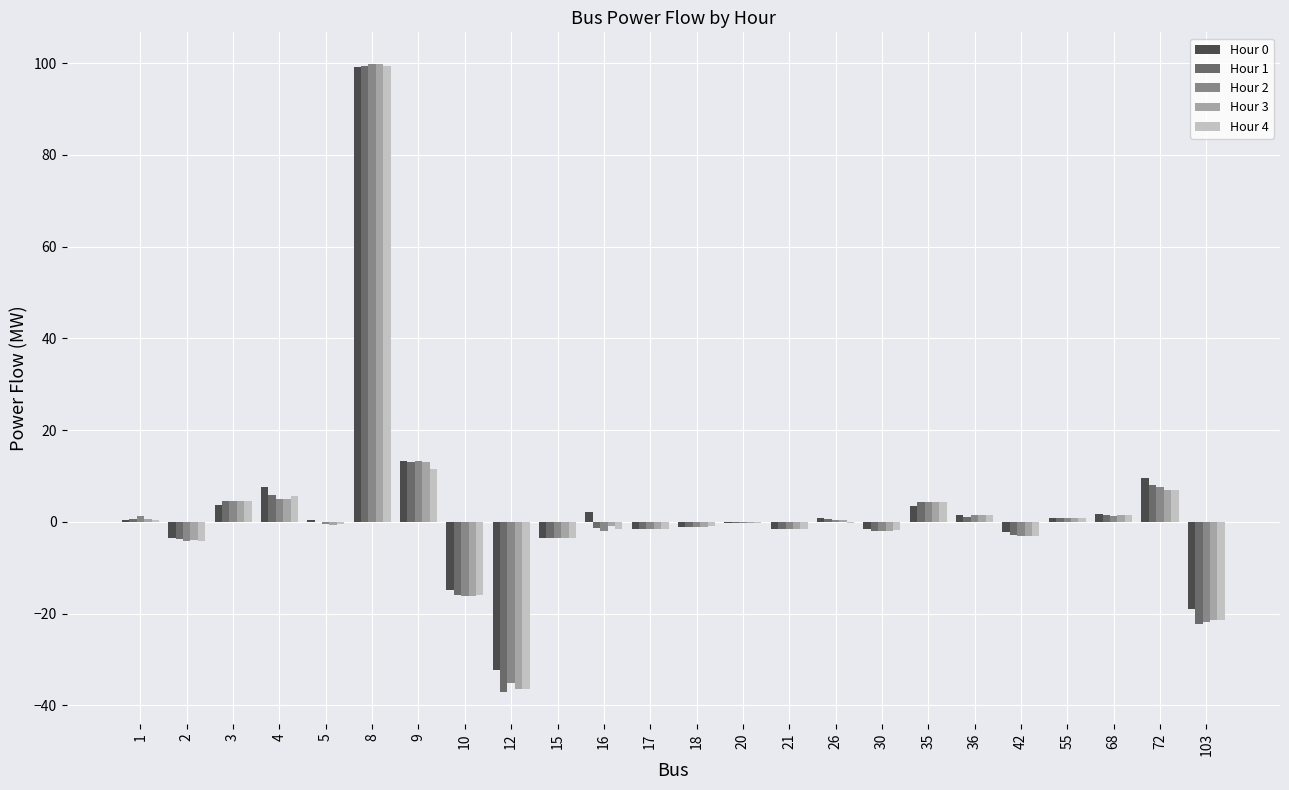

Is it true that Hour 2 equals 1.4 at 36?

True